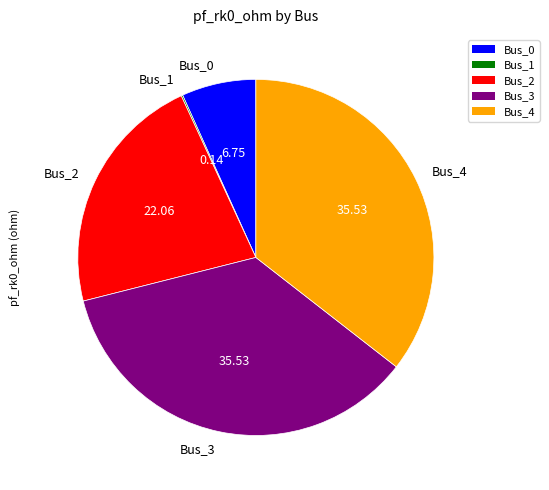

Do Bus_4 and Bus_2 together represent more than half of the pie?

Yes